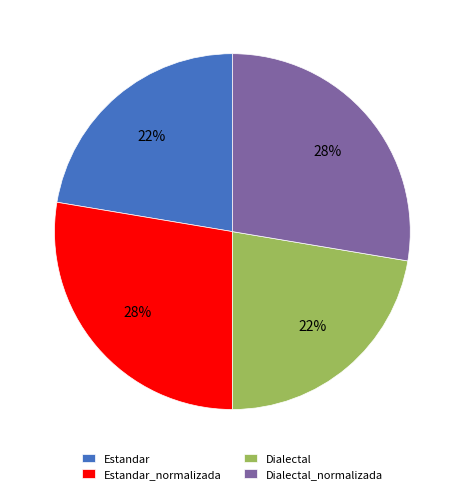

How many slices are in this pie chart?

4